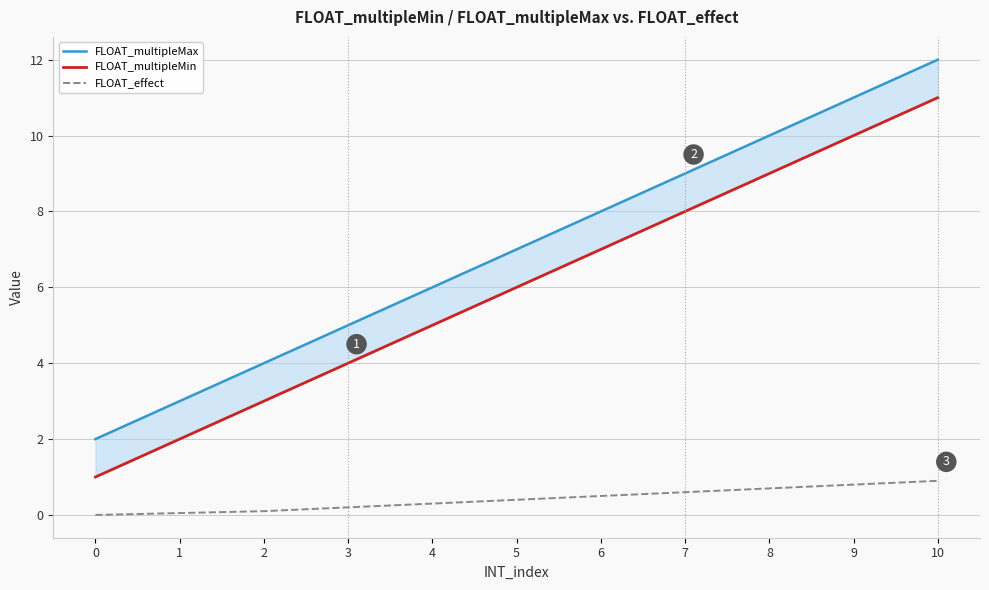

Reading left to right, transcribe all the data shown in this chart.

FLOAT_multipleMax: 0=2.0	1=3.0	2=4.0	3=5.0	4=6.0	5=7.0	6=8.0	7=9.0	8=10.0	9=11.0	10=12.0
FLOAT_multipleMin: 0=1.0	1=2.0	2=3.0	3=4.0	4=5.0	5=6.0	6=7.0	7=8.0	8=9.0	9=10.0	10=11.0
FLOAT_effect: 0=0.0	1=0.1	2=0.1	3=0.2	4=0.3	5=0.4	6=0.5	7=0.6	8=0.7	9=0.8	10=0.9